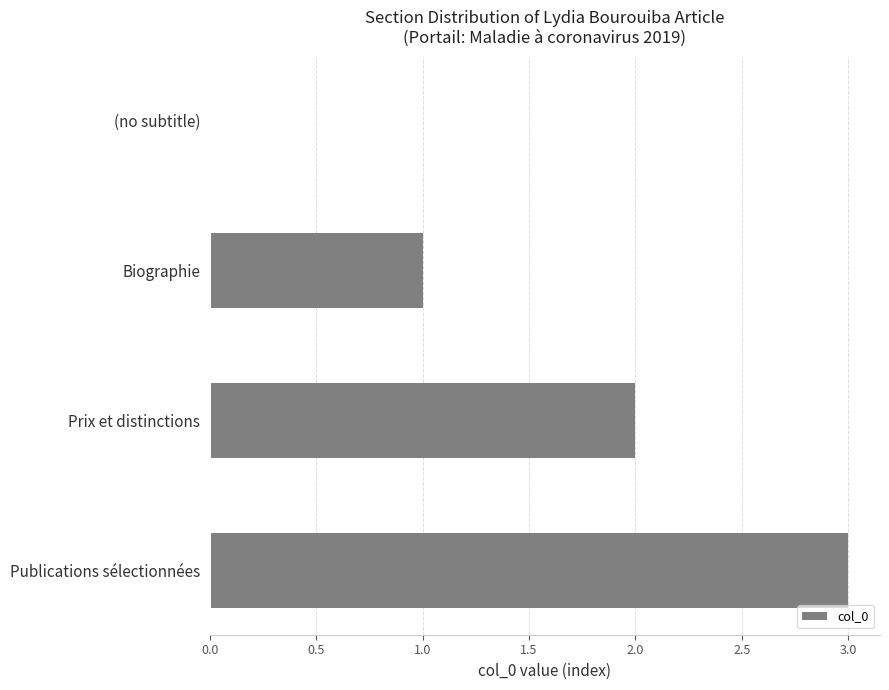

What is the sum of the values at Publications sélectionnées and (no subtitle)?

3